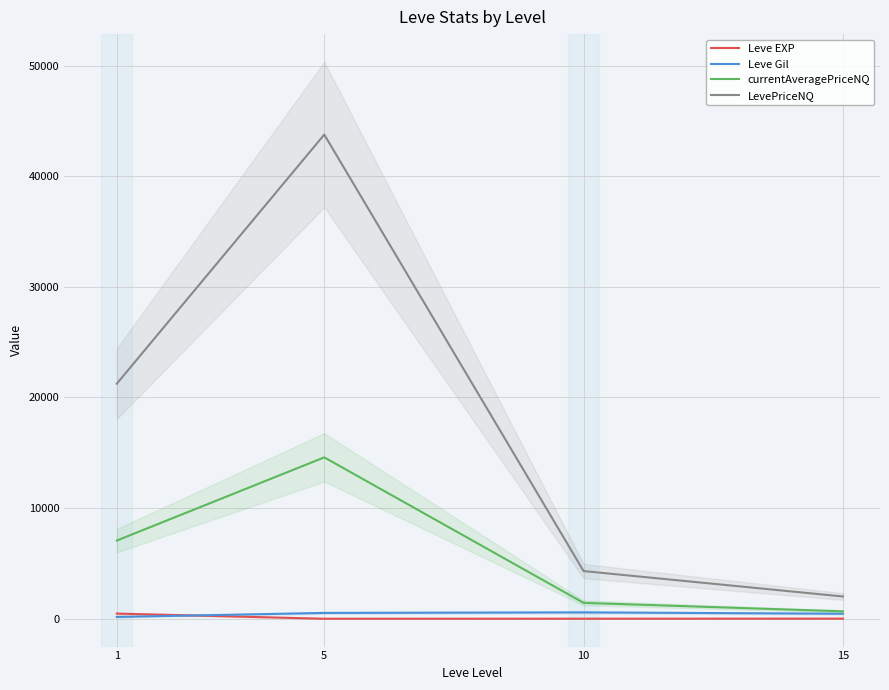

What is the value of the Leve Gil point at the 4th from the left?

455.0